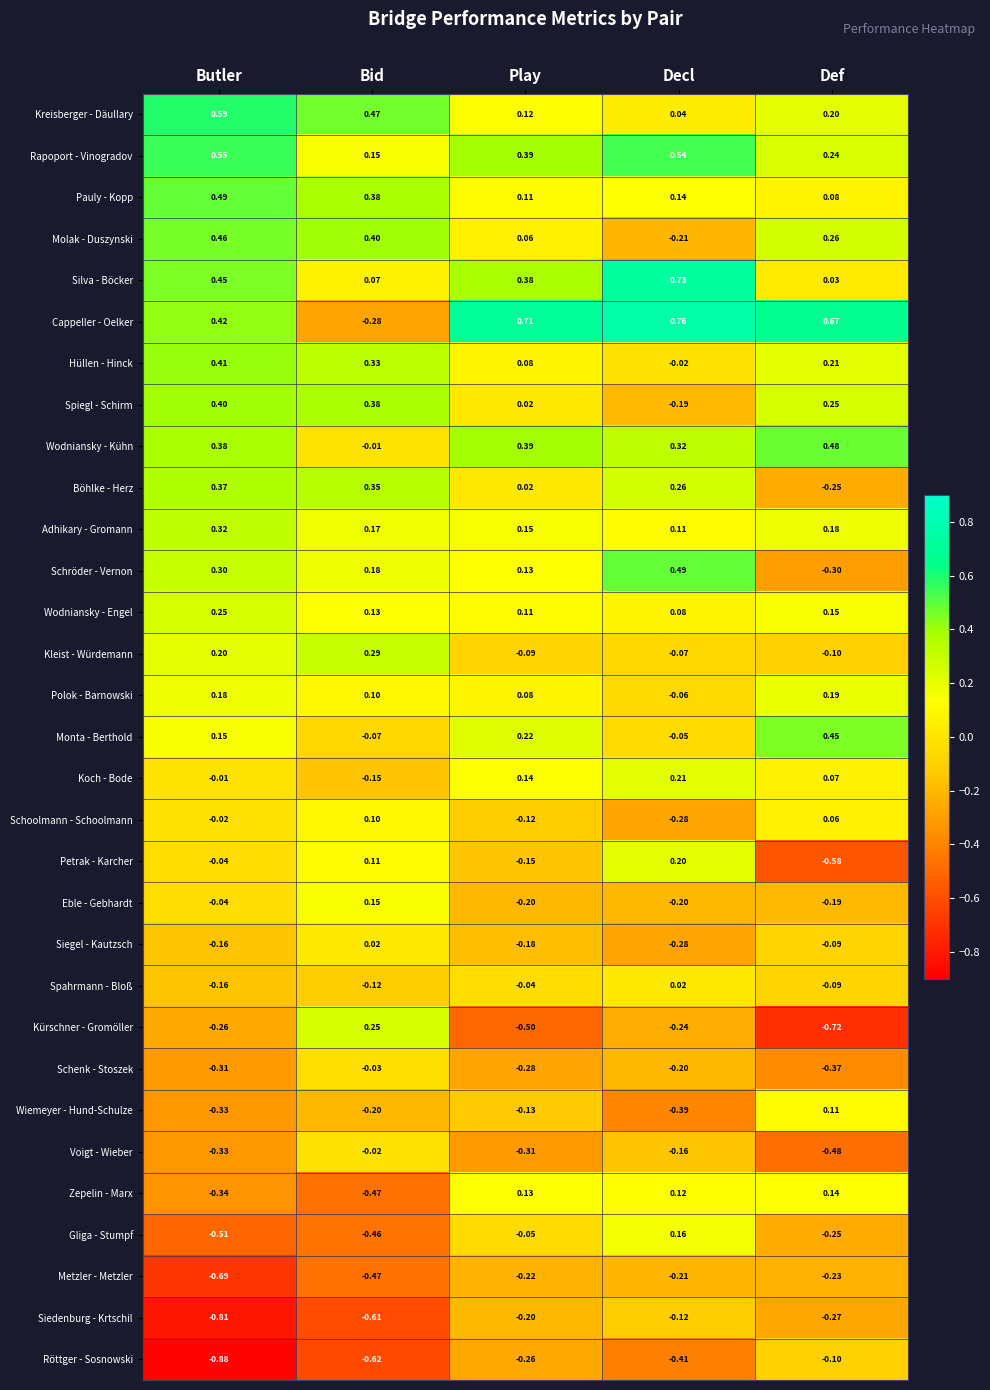

List the labels in order of Schröder - Vernon value, smallest first.

Def, Play, Bid, Butler, Decl